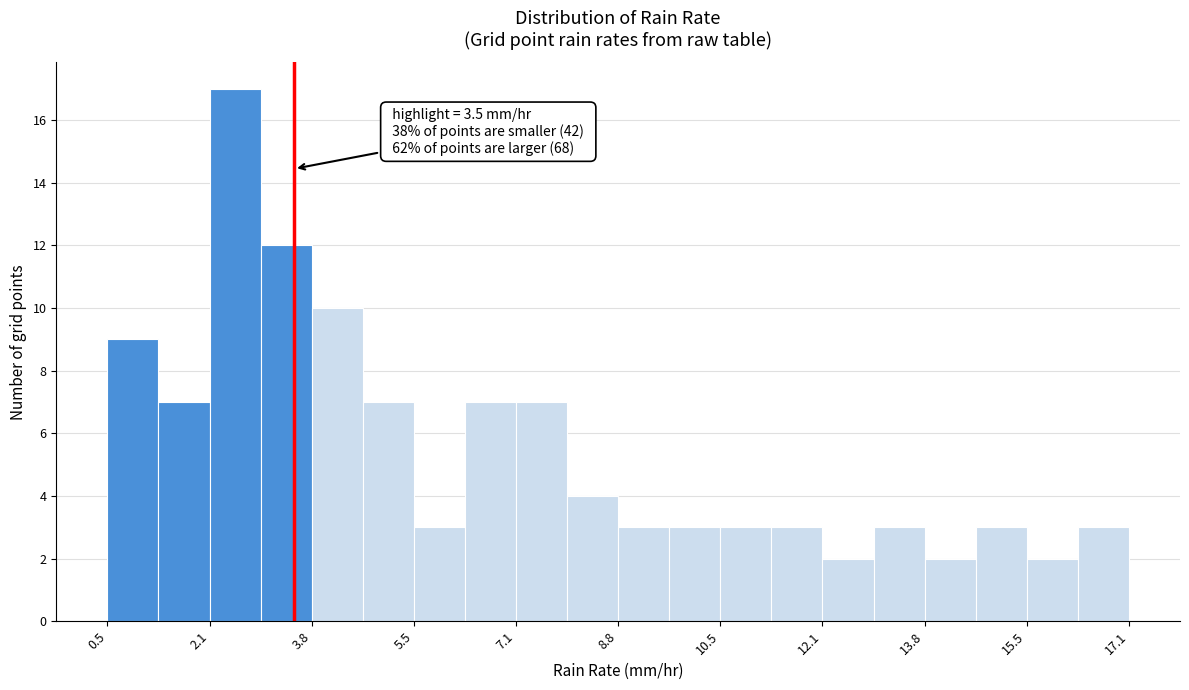

Over which range of the x-axis is the bar tallest?

2.2 to 3.0